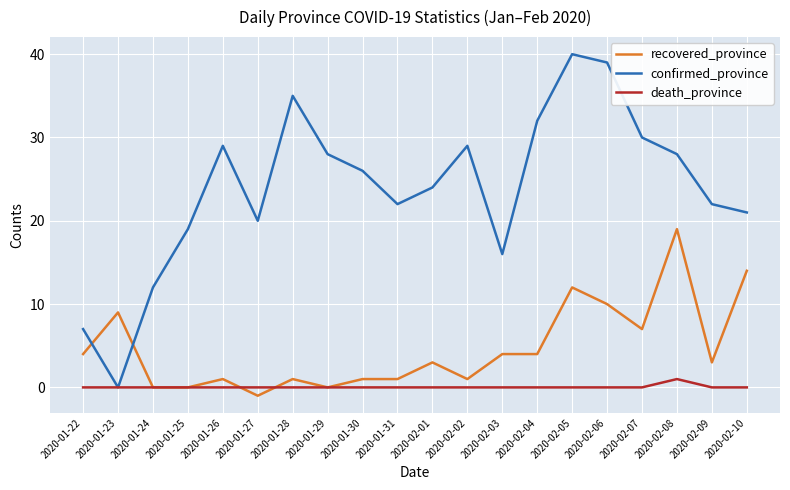

Reading left to right, transcribe all the data shown in this chart.

recovered_province: 4	9	0	0	1	-1	1	0	1	1	3	1	4	4	12	10	7	19	3	14
confirmed_province: 7	0	12	19	29	20	35	28	26	22	24	29	16	32	40	39	30	28	22	21
death_province: 0	0	0	0	0	0	0	0	0	0	0	0	0	0	0	0	0	1	0	0